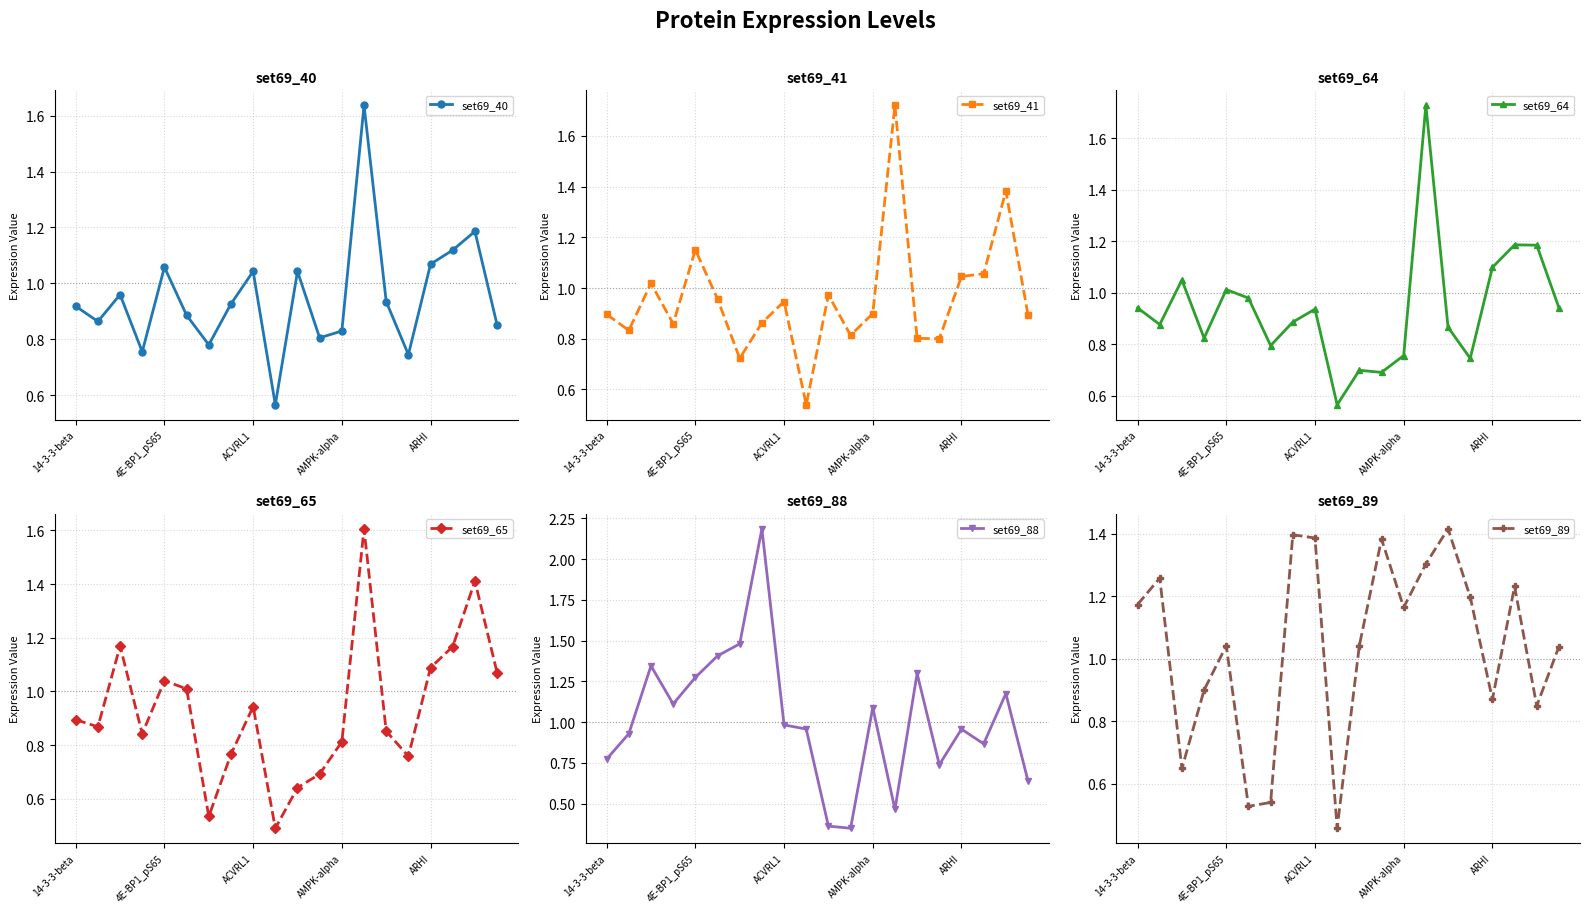

The set69_65 series shows 2.3 at 18. True or false?

False